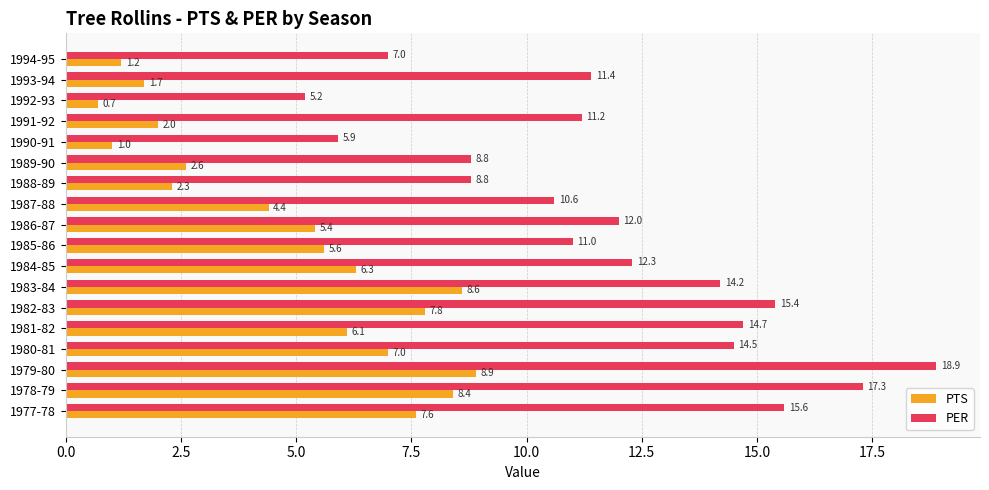

At which category is the sum across all series the highest?

1979-80